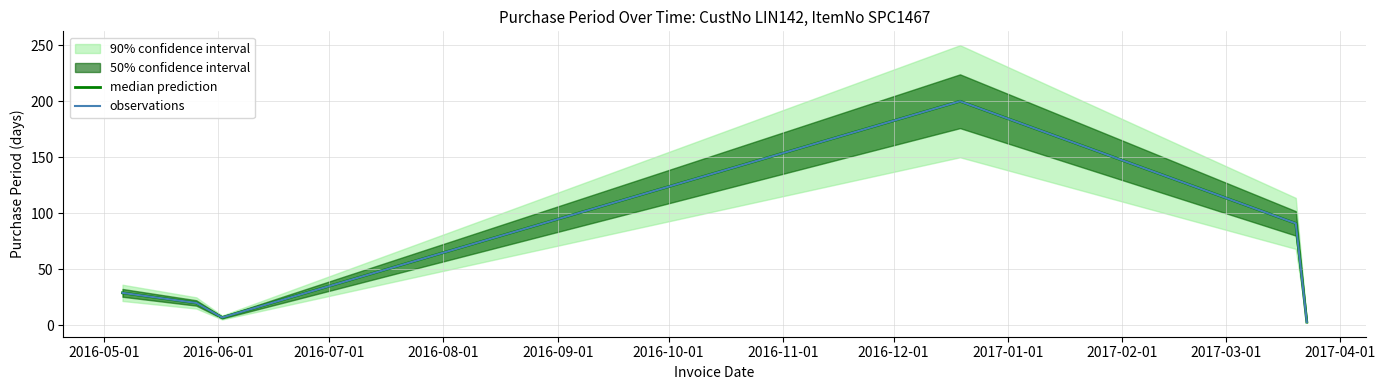

What is the sum of all observations values?

350